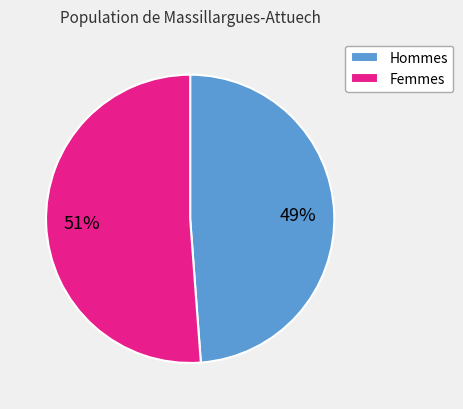

How many slices are in this pie chart?

2